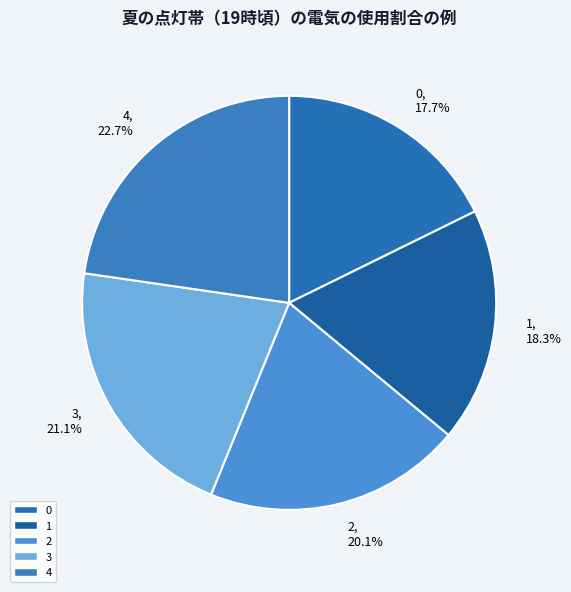

Approximately how many times larger is the value at 1 compared to 3?

0.9